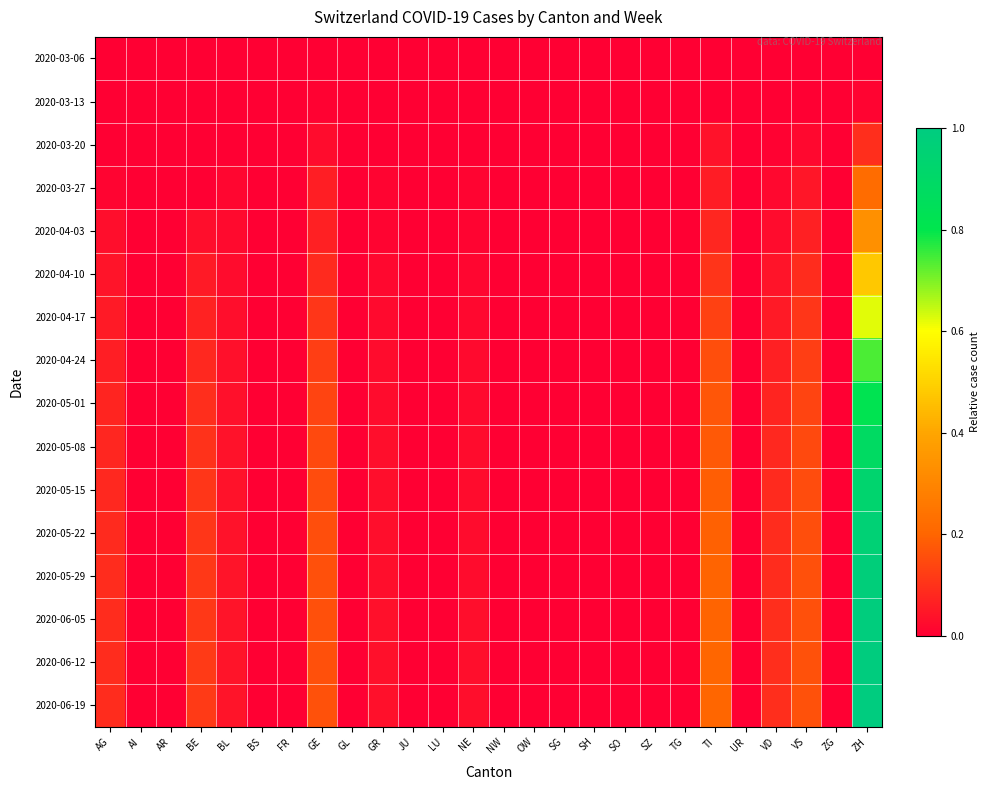

Count the number of data series in this chart.

16